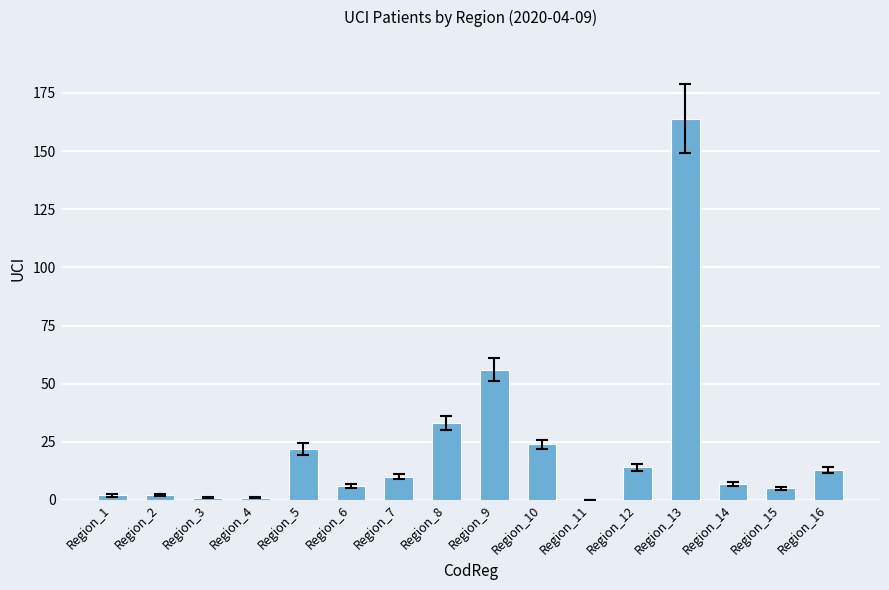

What is the greatest value displayed?

164